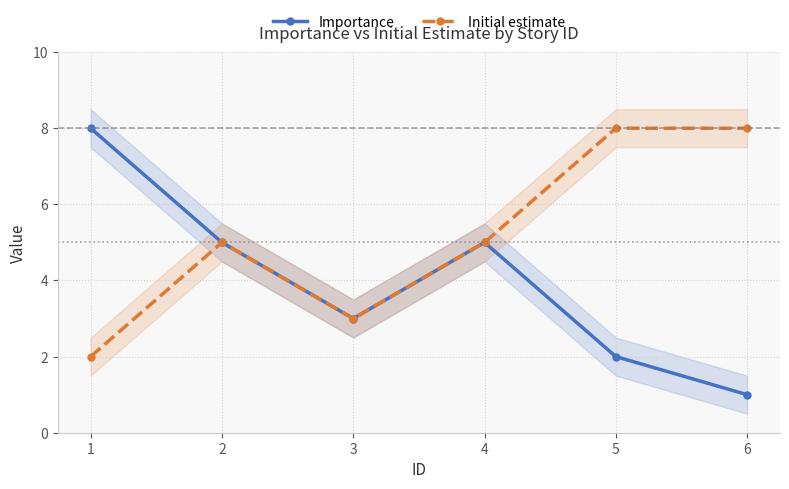

Is this an area chart (filled region under the line)?

No